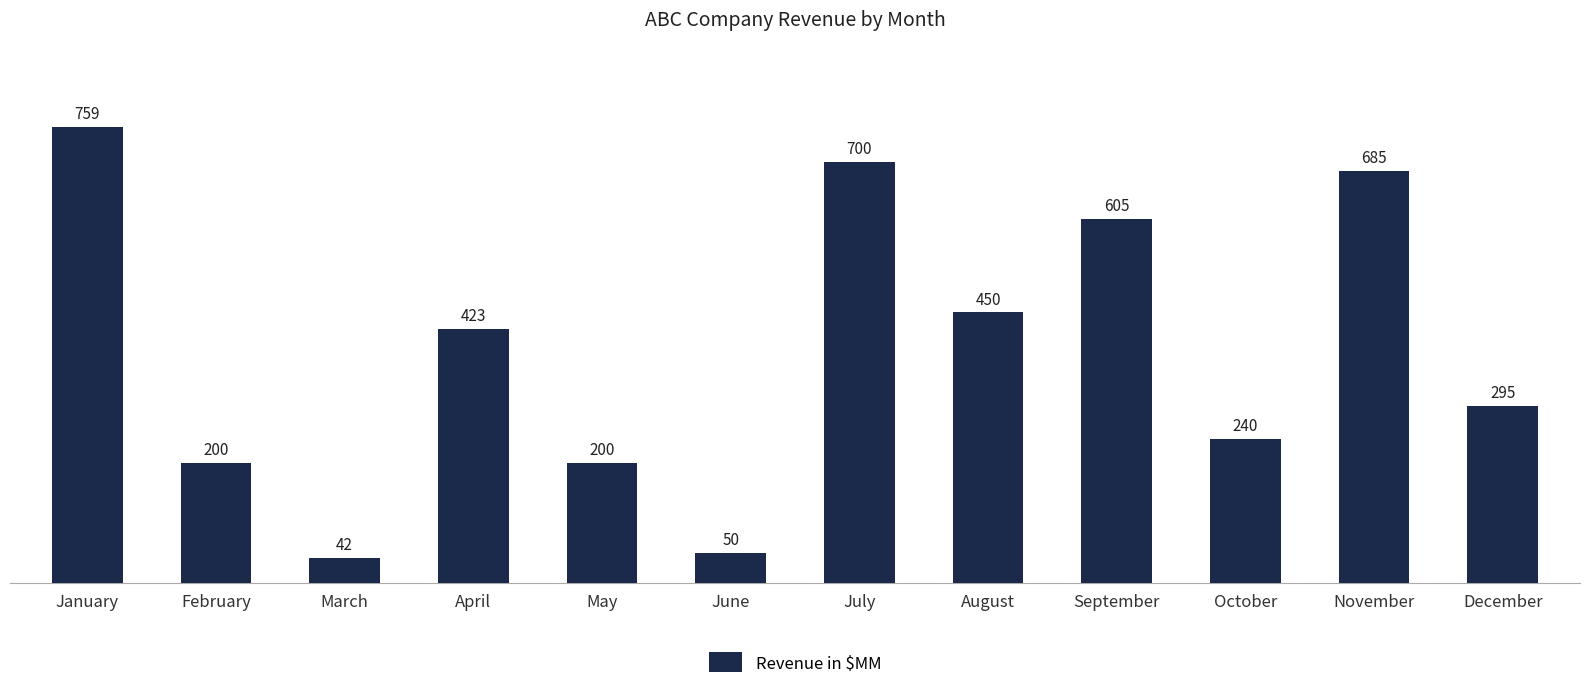

What is the change in value from May to September?

+405